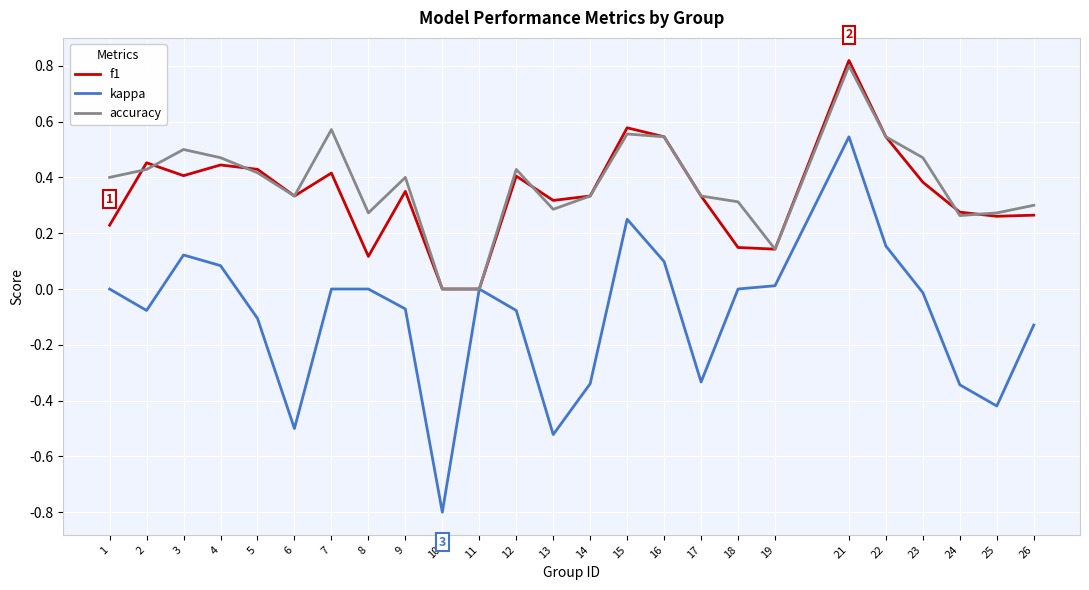

At which label does kappa reach its minimum?

10